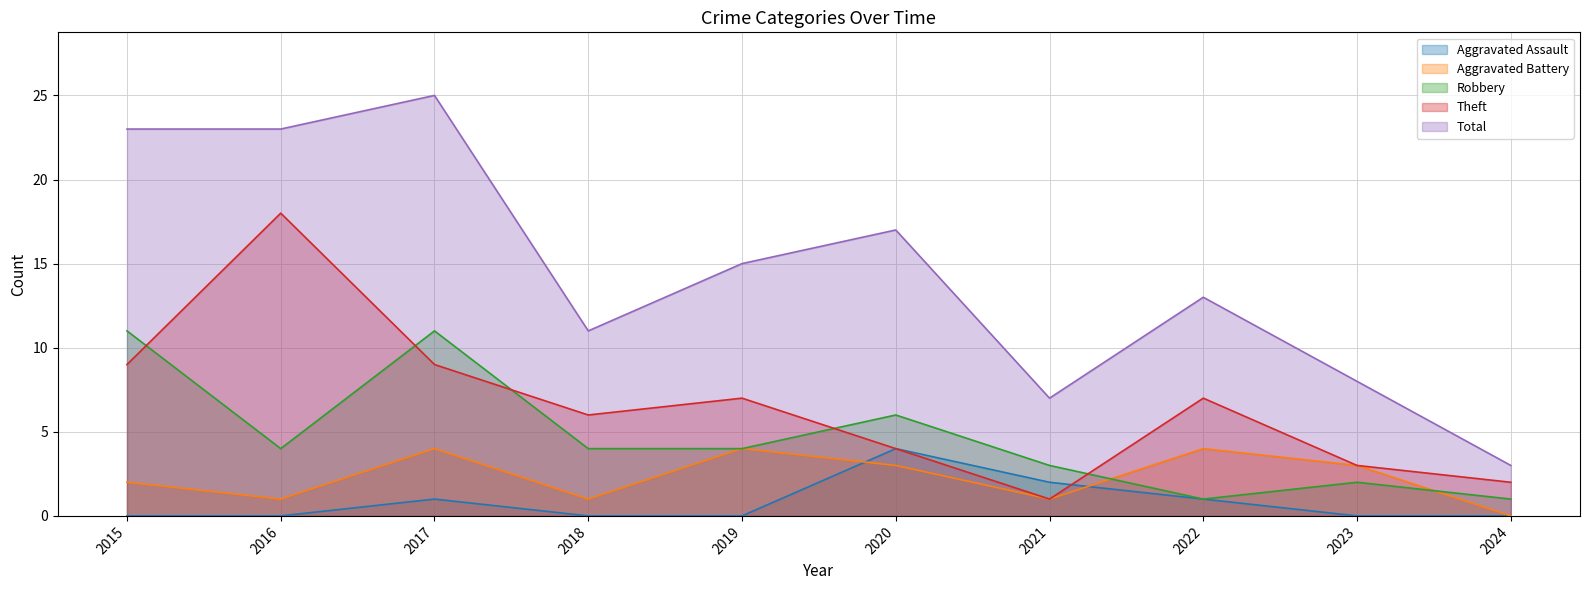

What is the minimum value for Robbery?

1